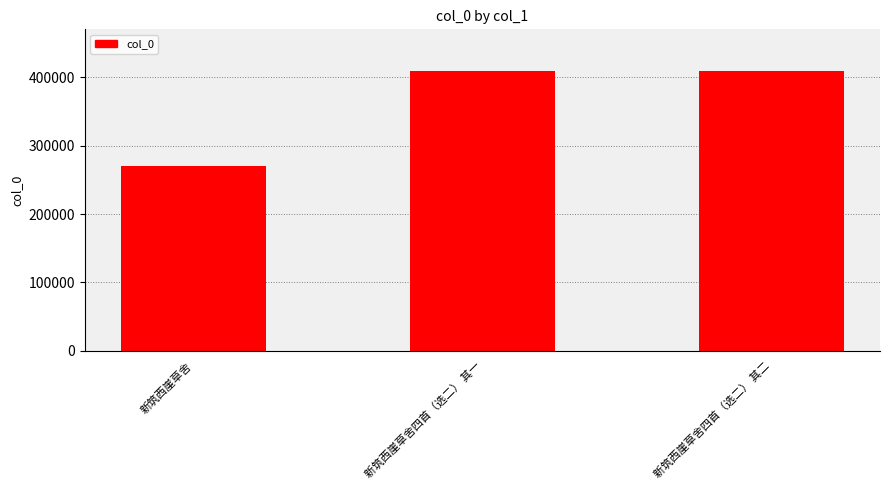

What is the approximate value at 新筑西崖草舍四首（选二） 其二?

409115